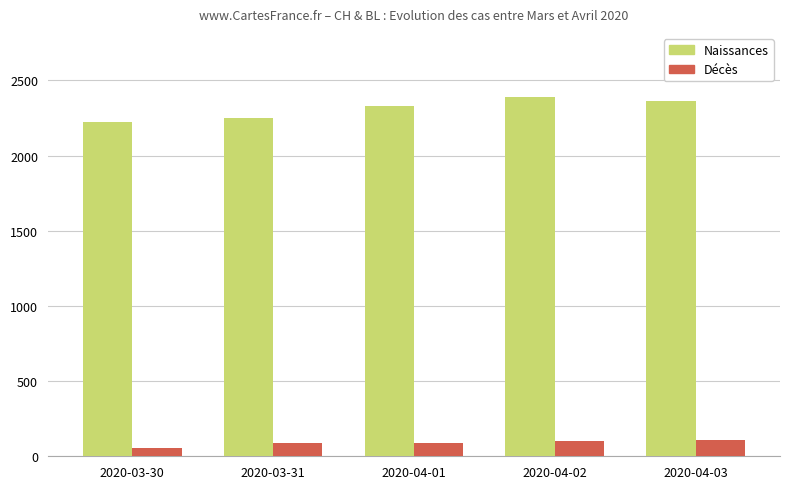

At 2020-03-30, list the series in order from smallest to largest.

Décès, Naissances